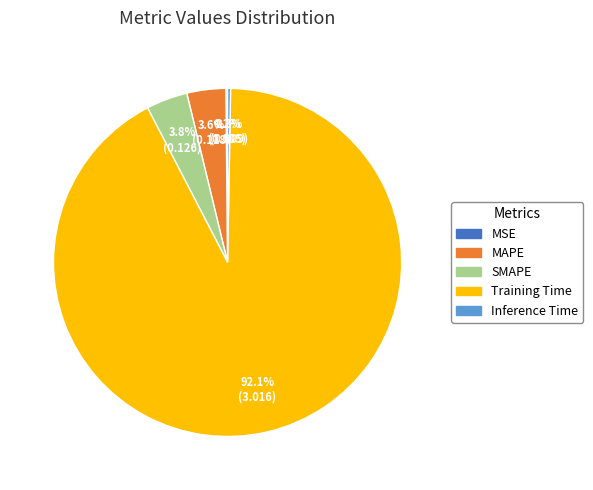

True or false: MAPE accounts for 4% of the total.

True